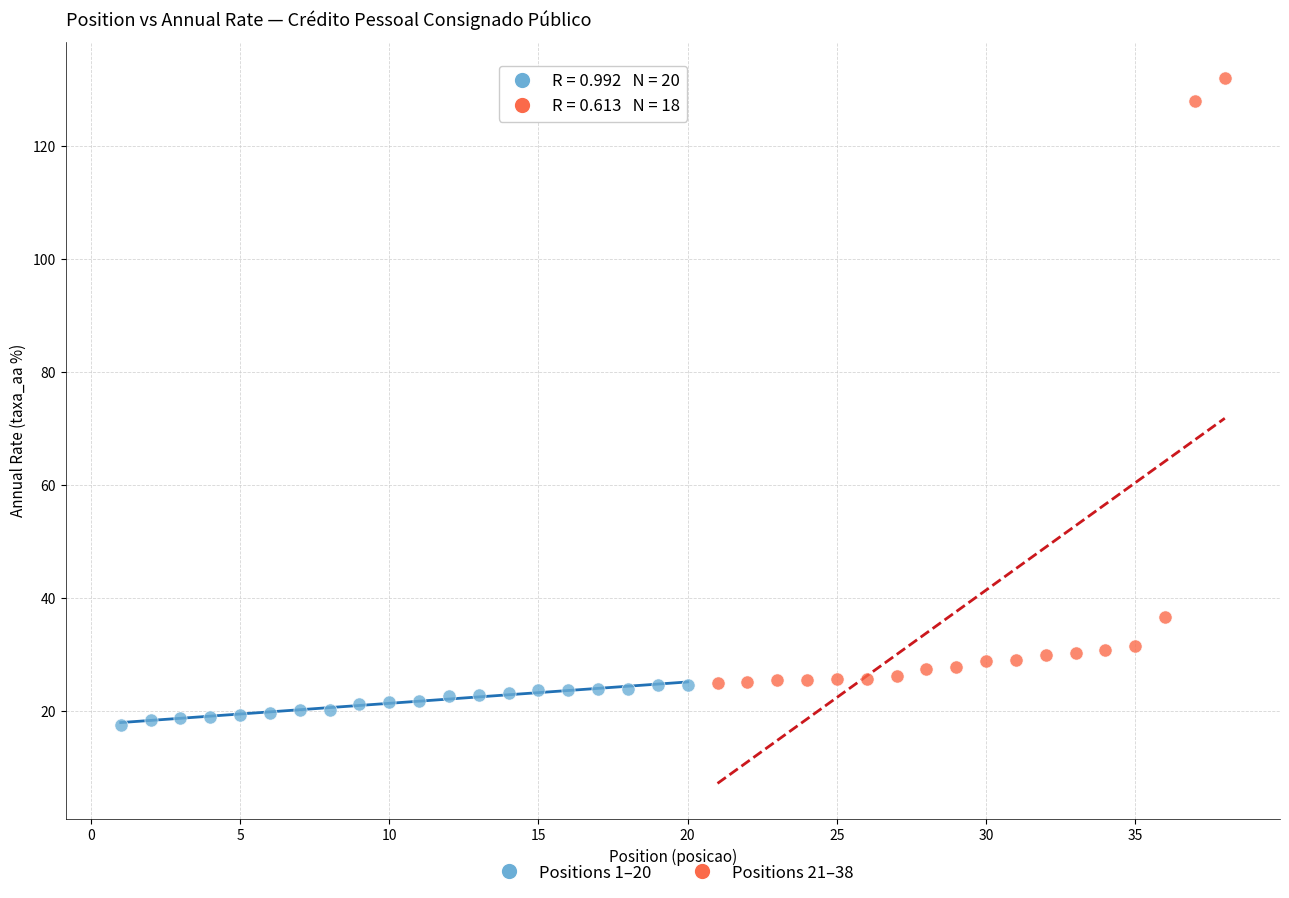

Which series has the widest spread of Y values?

Positions 21–38